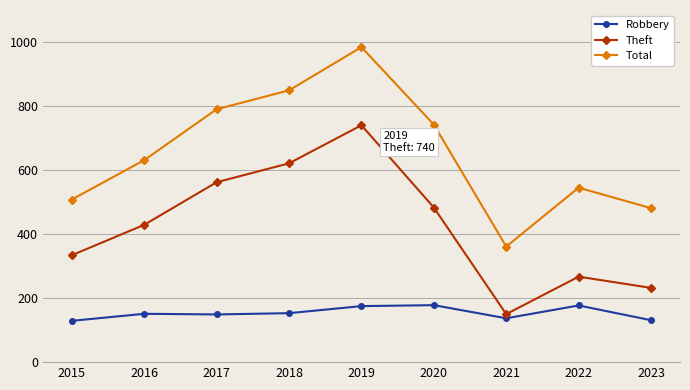

The value of Theft at 2021 is 150. True or false?

True